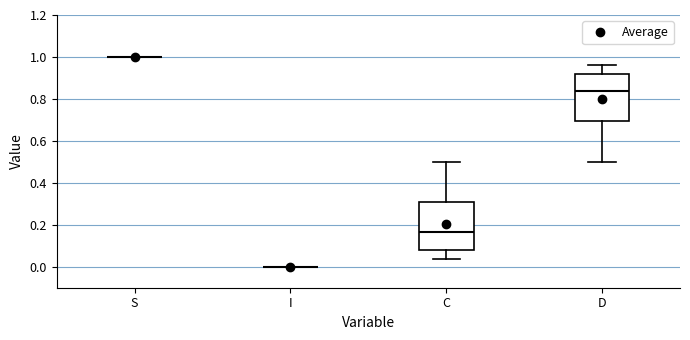

Reading left to right, transcribe this box plot: for each box, give where its median line is, the range the box spans, and where its two whiskers end, as read against the y-axis. The values are not printed on the chart, so give them approximately, as read against the axis.

S: box collapsed to a line at 1.00, whiskers 1.00 to 1.00
I: box collapsed to a line at 0.00, whiskers 0.00 to 0.00
C: median 0.16, box 0.08 to 0.30, whiskers 0.04 to 0.50
D: median 0.84, box 0.70 to 0.92, whiskers 0.50 to 0.96